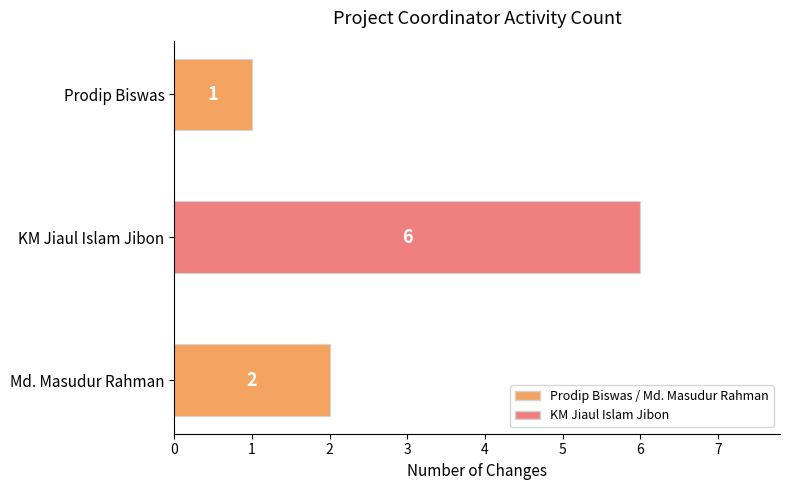

Which label corresponds to the largest value in the chart?

KM Jiaul Islam Jibon